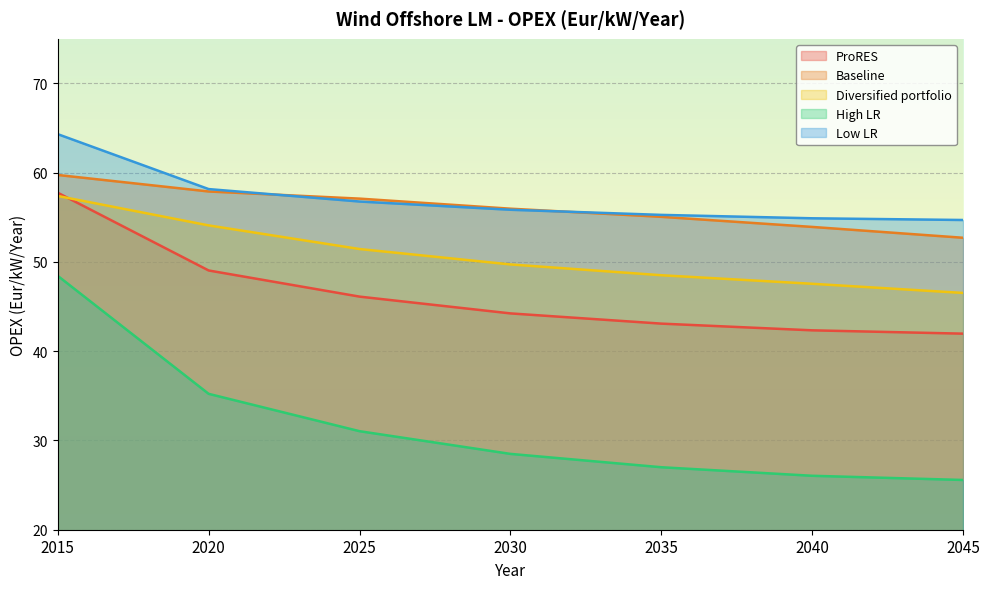

At which label does Baseline first exceed 55?

2015